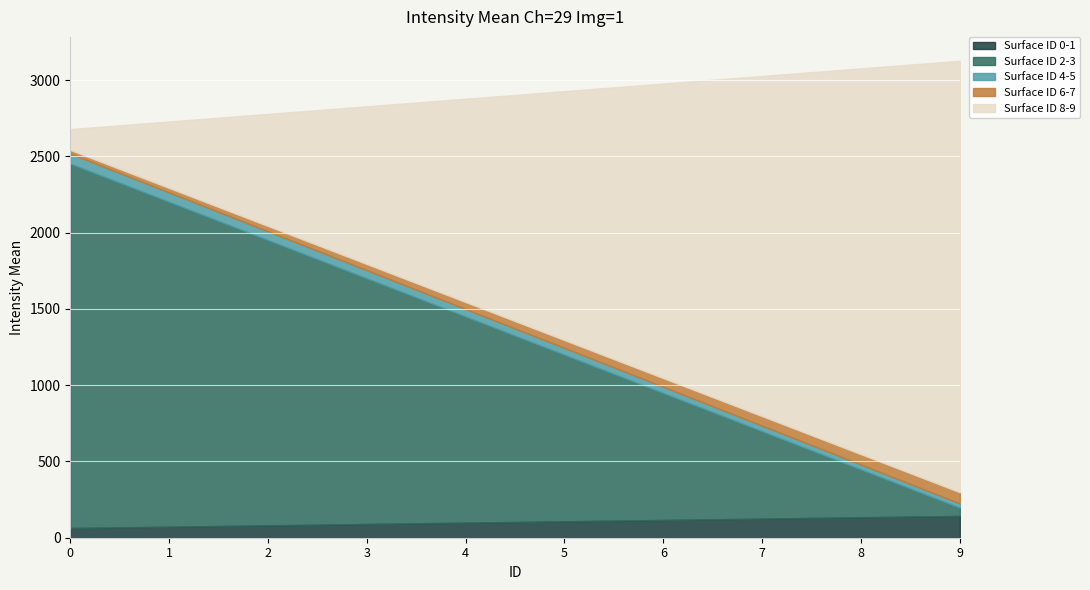

The value at 8 is 137.1. True or false?

True